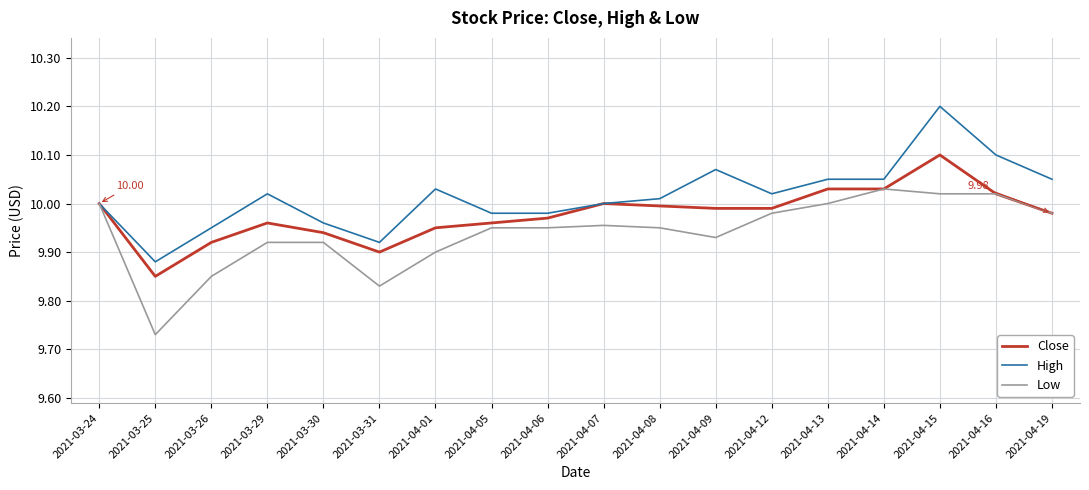

Rank the series by their maximum value, from highest to lowest.

High, Close, Low